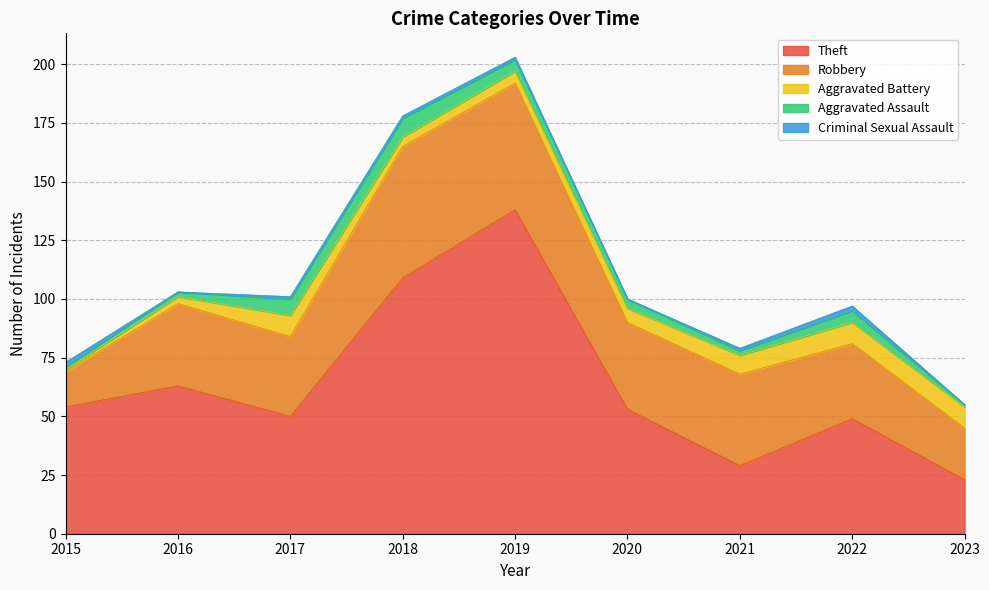

At which category is the sum across all series the highest?

2019